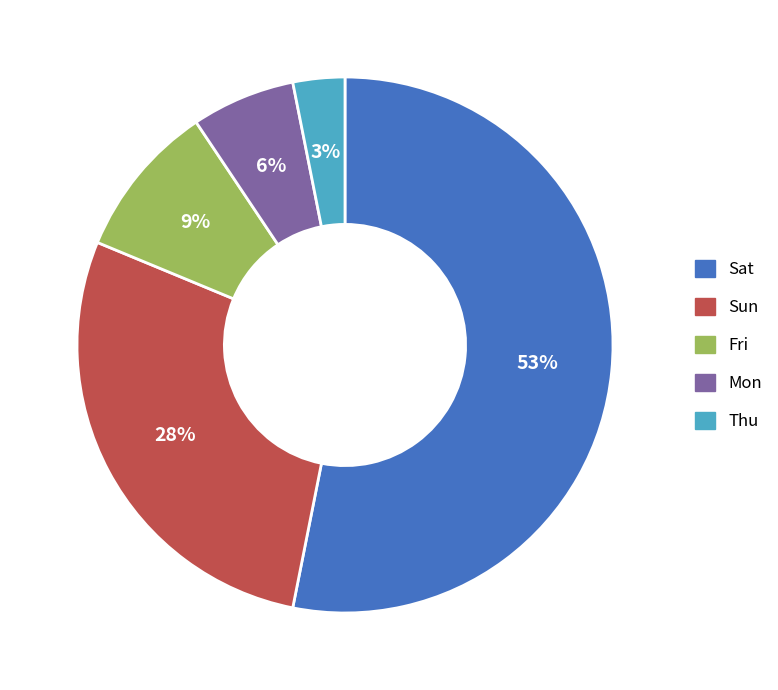

Approximately how many times larger is the value at Thu compared to Fri?

0.3